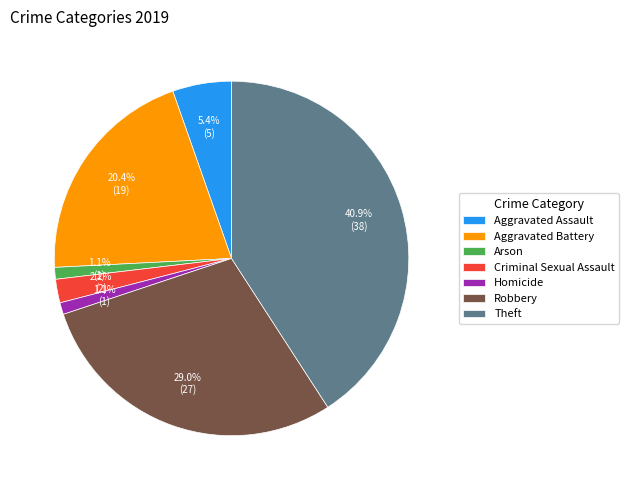

Which slice is the largest?

Theft